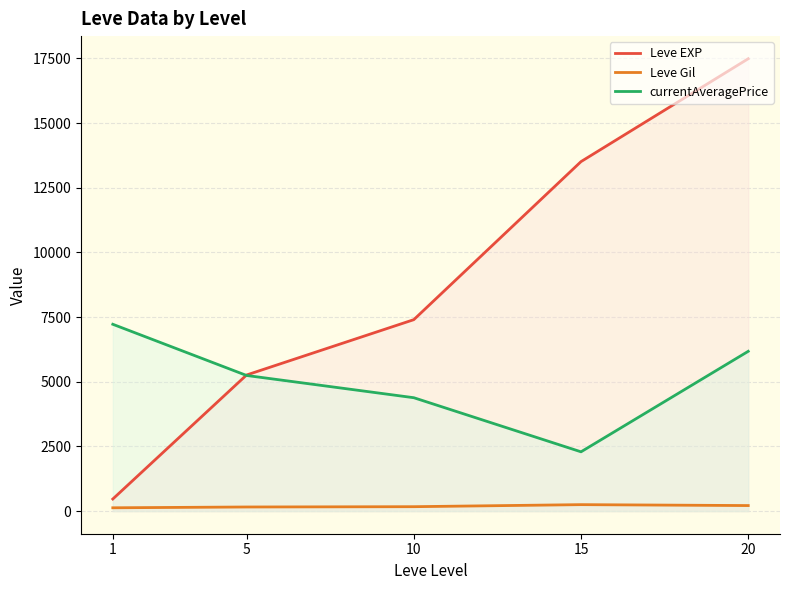

Rank the series by their maximum value, from lowest to highest.

Leve Gil, currentAveragePrice, Leve EXP